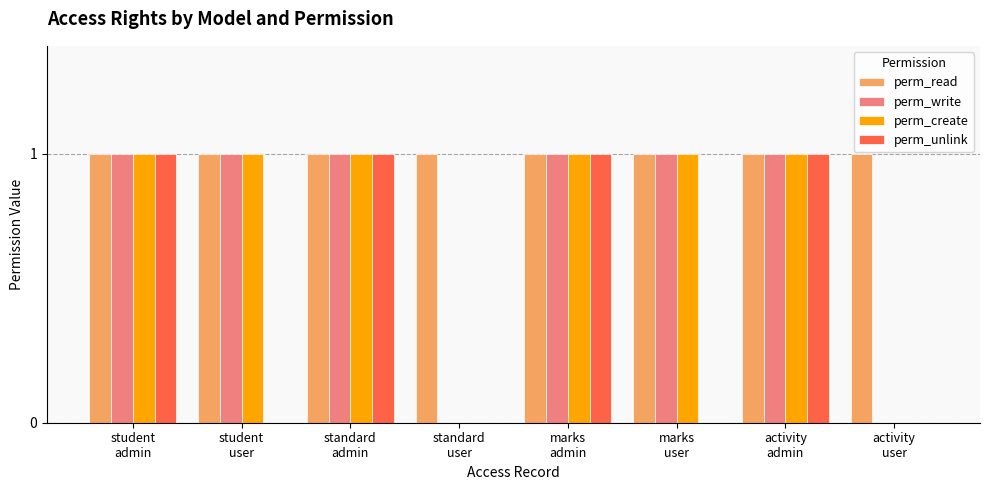

What is the approximate value of perm_read at standard
user?

1